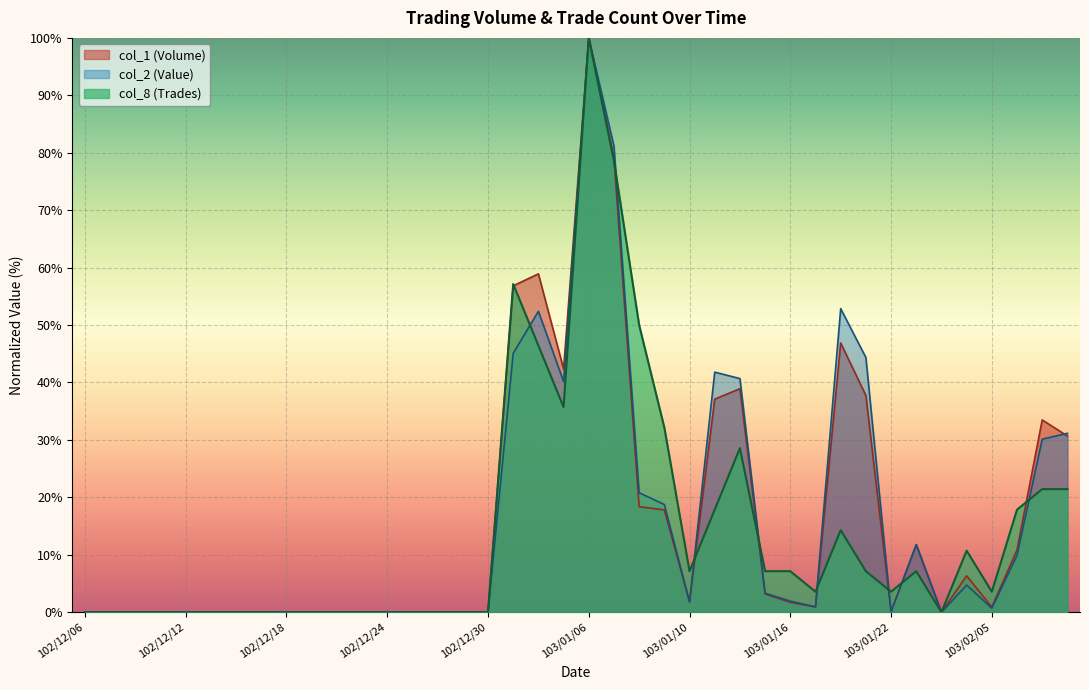

Rank the series at 103/01/21 from lowest to highest value.

col_8, col_1, col_2